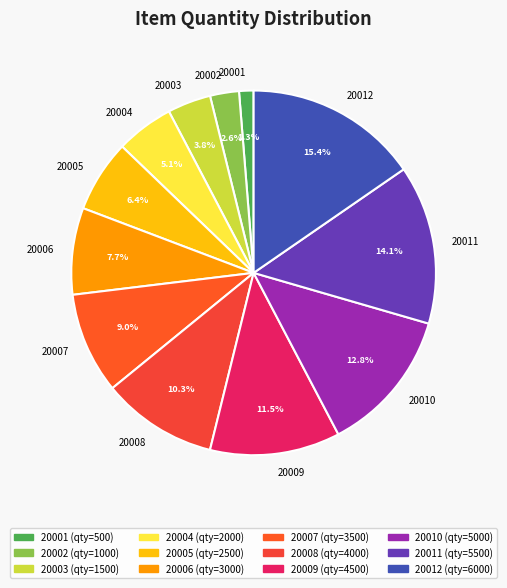

Which category has the biggest portion of the pie?

20012